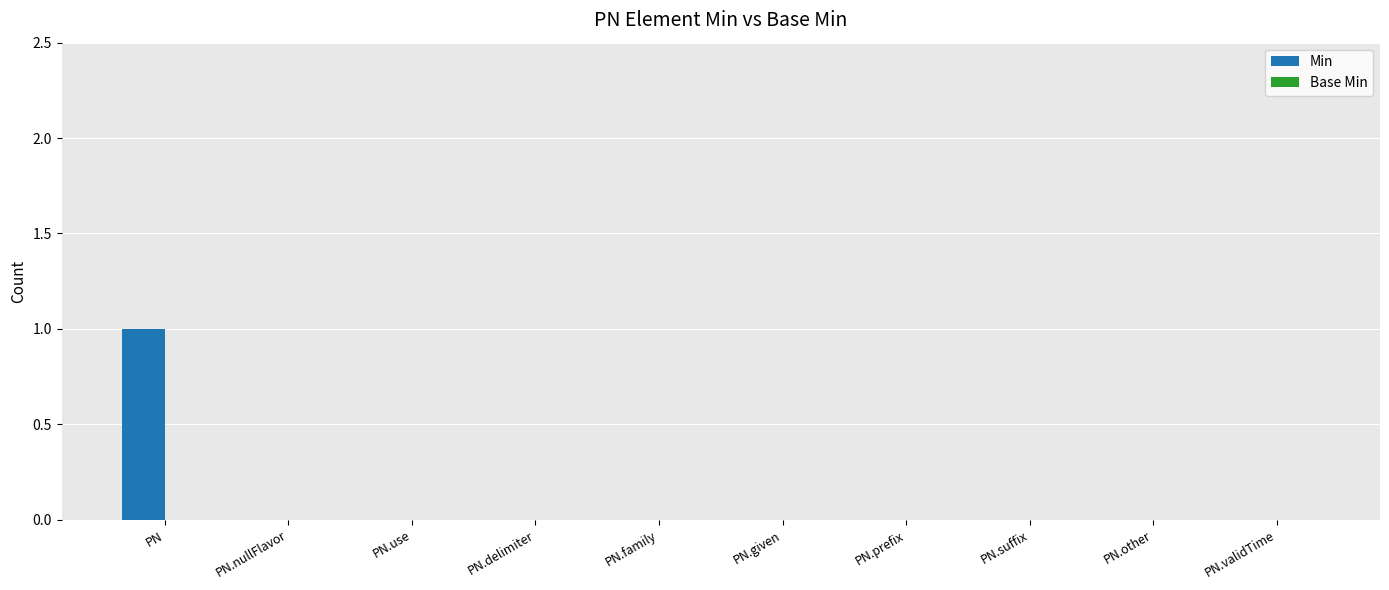

True or false: the data shows 0 at PN.prefix.

True